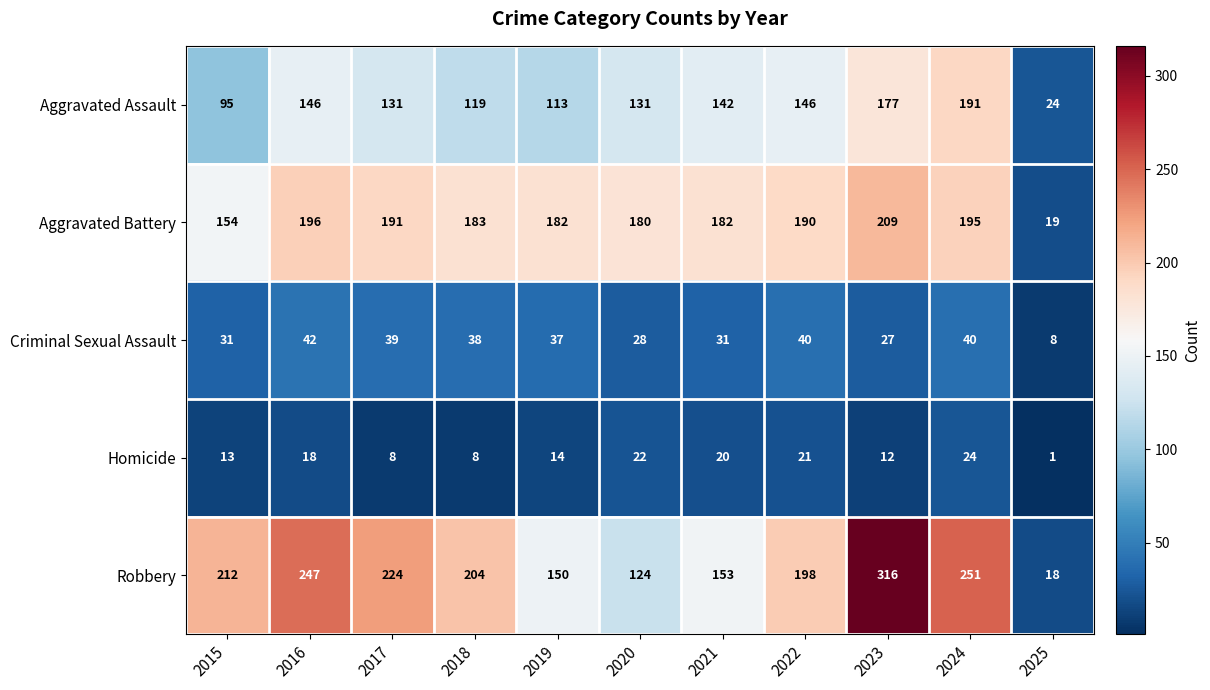

Which series has the largest total across all categories?

Robbery